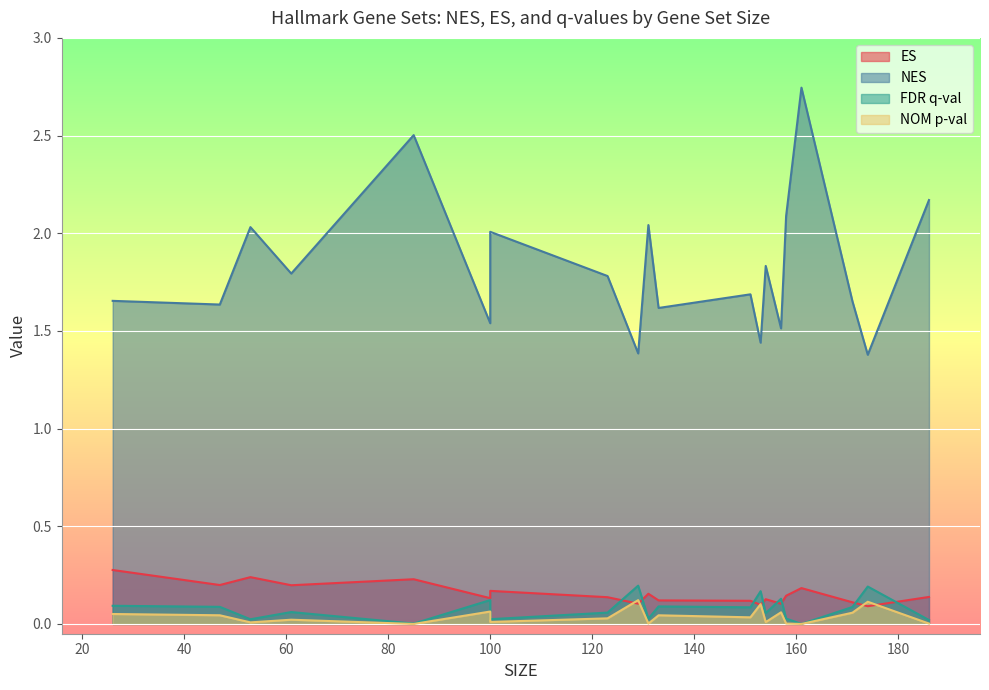

Which series changed the most between 154 and 47?

NES